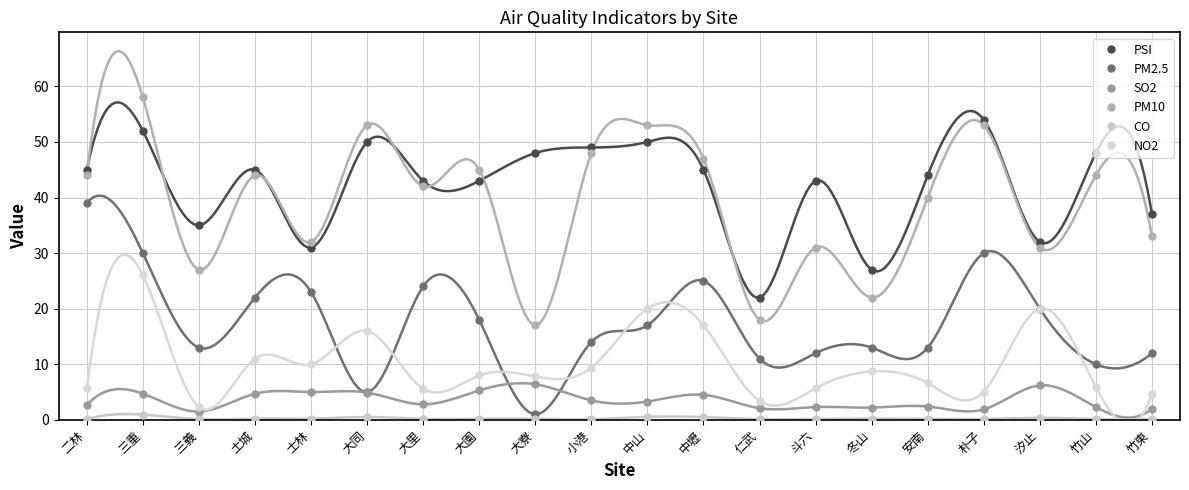

How many values in the PM10 series are below 44?

10